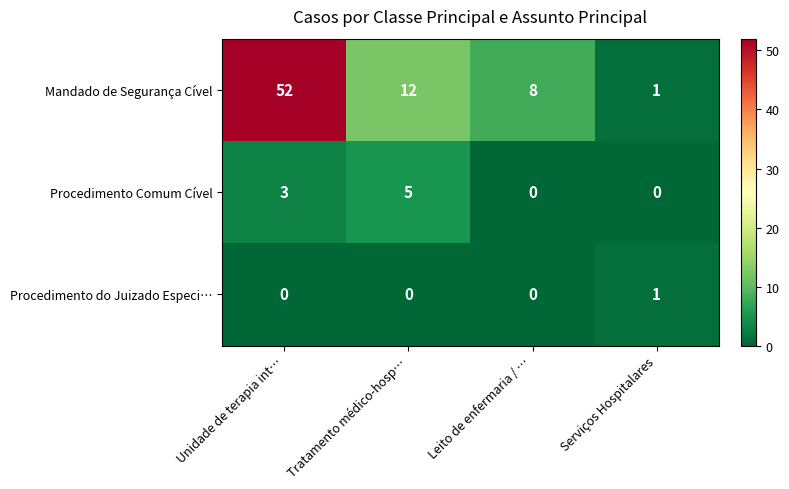

Reading left to right, what are all the values shown in this chart?

Mandado de Segurança Cível: Unidade de terapia int…=52	Tratamento médico-hosp…=12	Leito de enfermaria / …=8	Serviços Hospitalares=1
Procedimento Comum Cível: Unidade de terapia int…=3	Tratamento médico-hosp…=5	Leito de enfermaria / …=0	Serviços Hospitalares=0
Procedimento do Juizado Especi…: Unidade de terapia int…=0	Tratamento médico-hosp…=0	Leito de enfermaria / …=0	Serviços Hospitalares=1